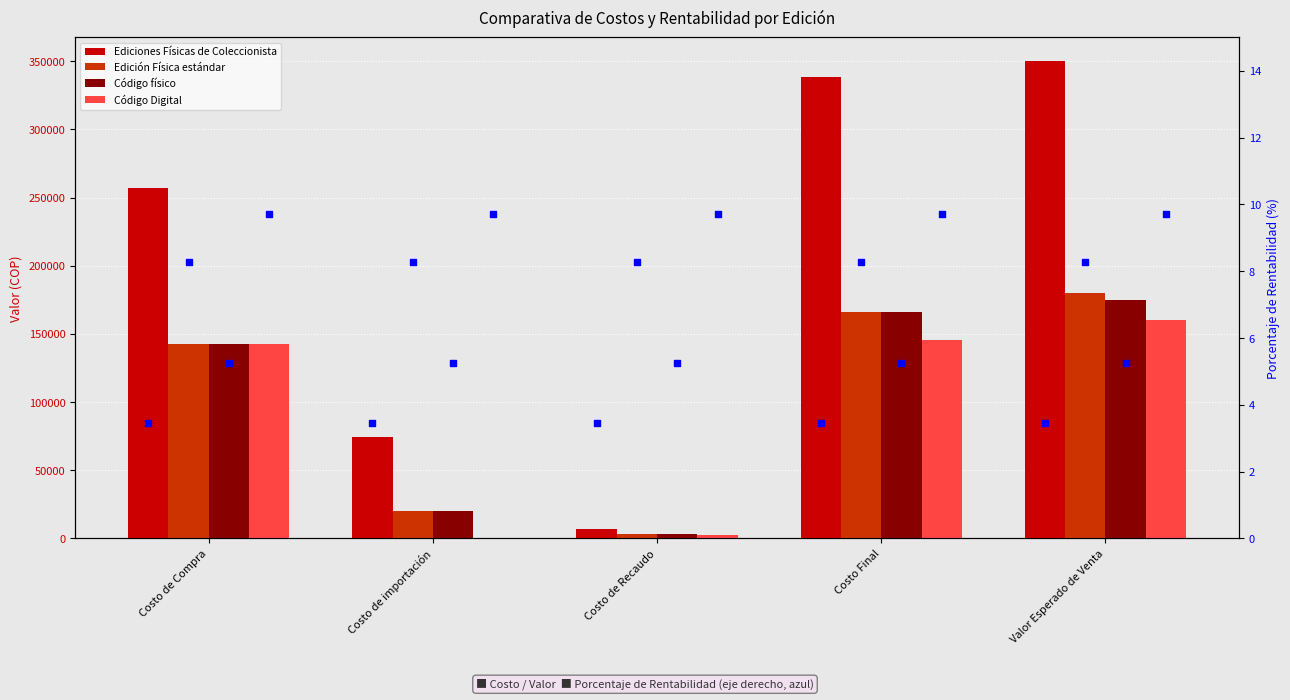

Which series has the largest Y range (max minus min)?

Ediciones Físicas de Coleccionista